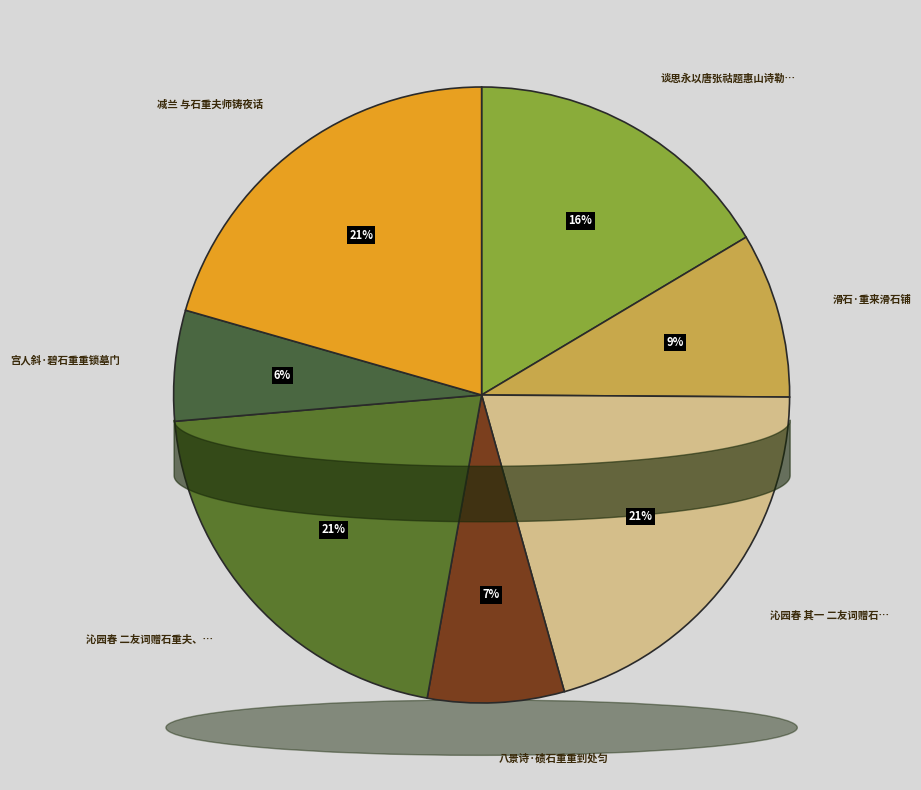

To the nearest percent, what is the difference between the largest and smallest slice percentages?

15%